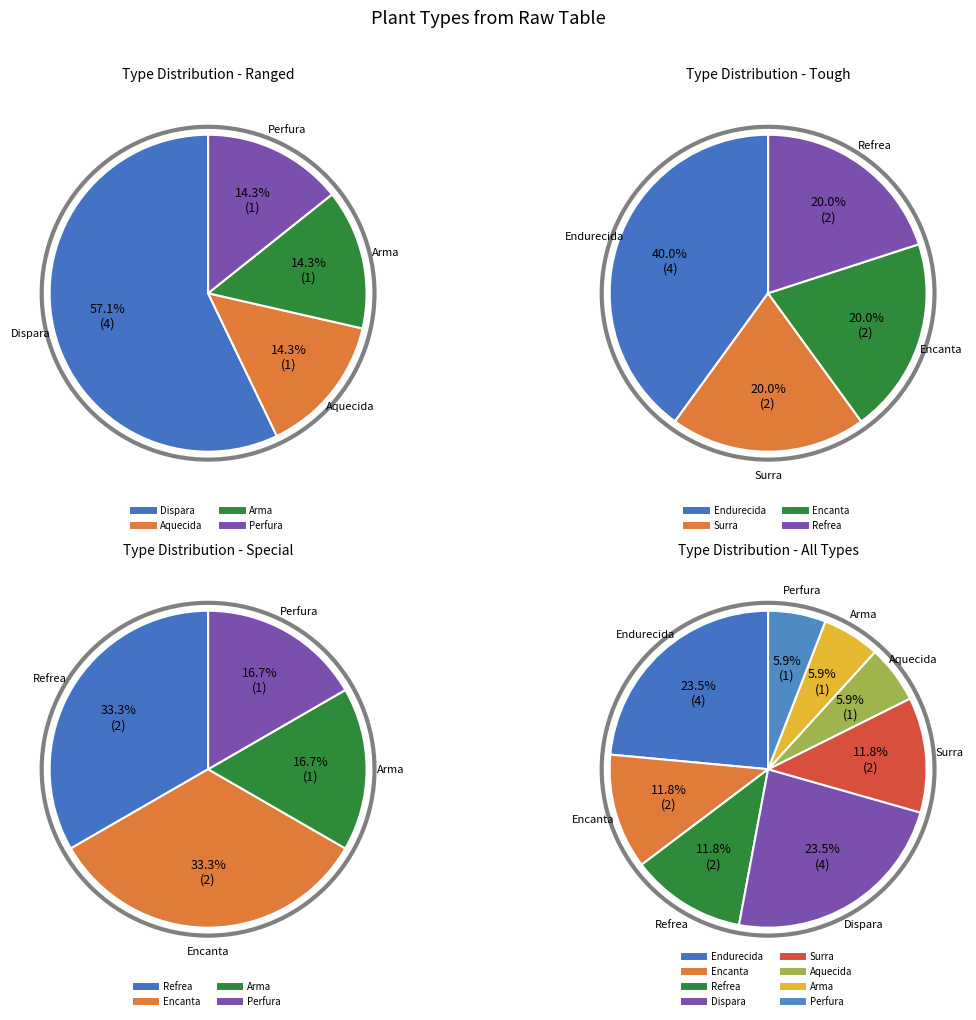

The Arma slice represents 1% of the pie. True or false?

False